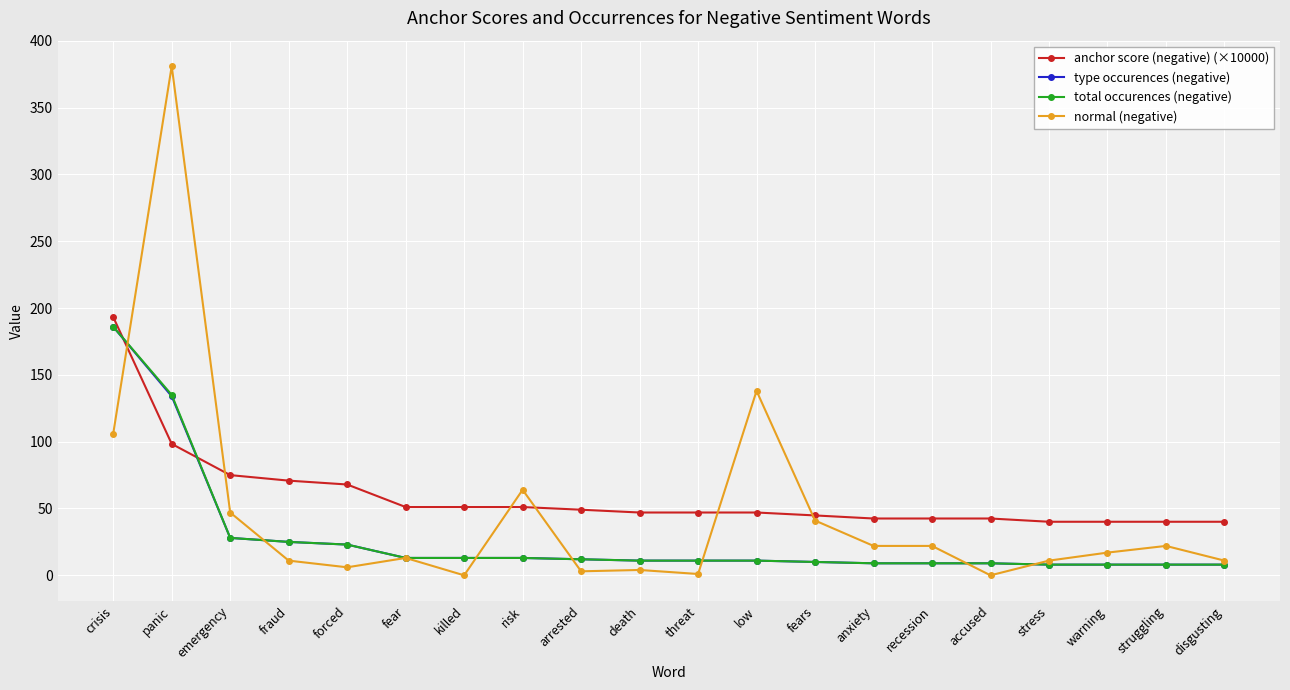

At how many categories does at least one series exceed 9?

20